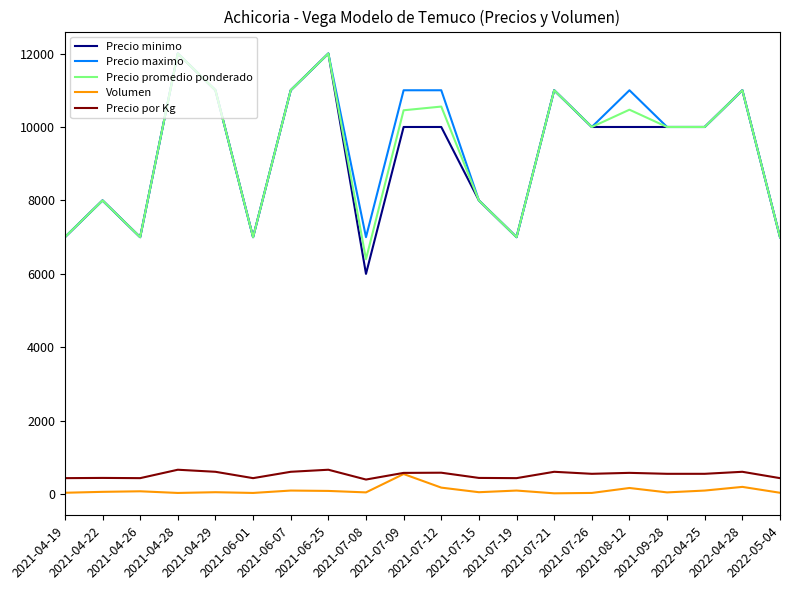

In Volumen, how many points are higher than both neighbors (excluding endpoints)?

7